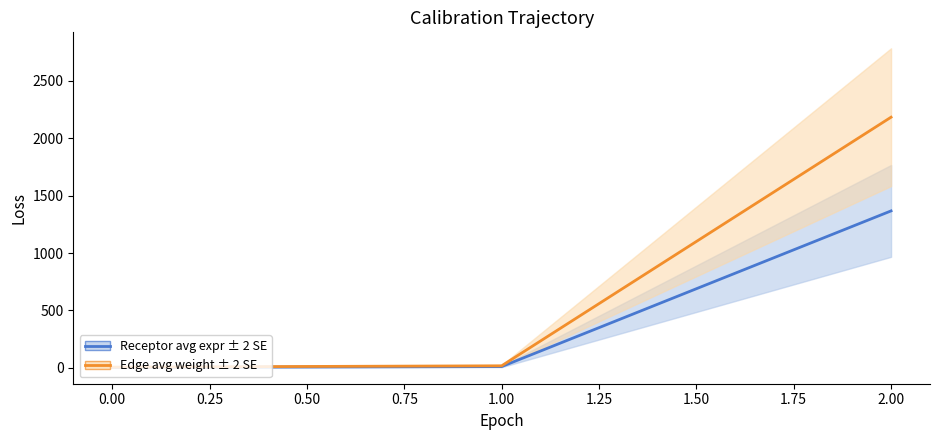

How many lines are shown in the chart?

2